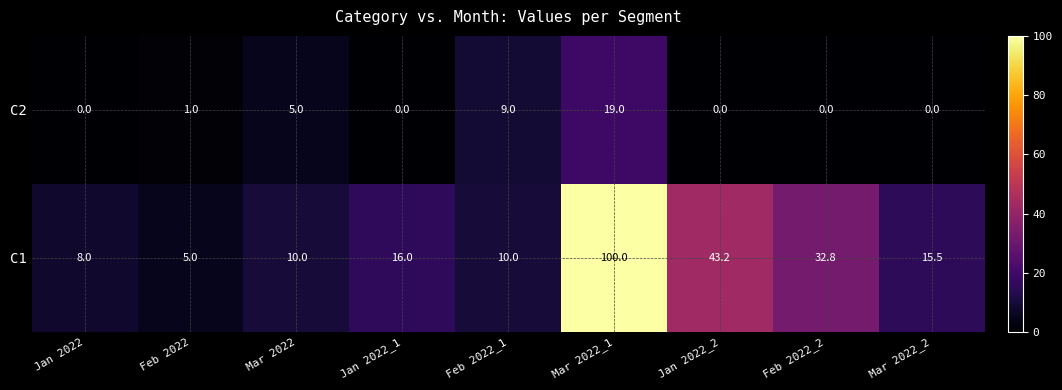

The C1 series shows 0.0 at Mar 2022_2. True or false?

True